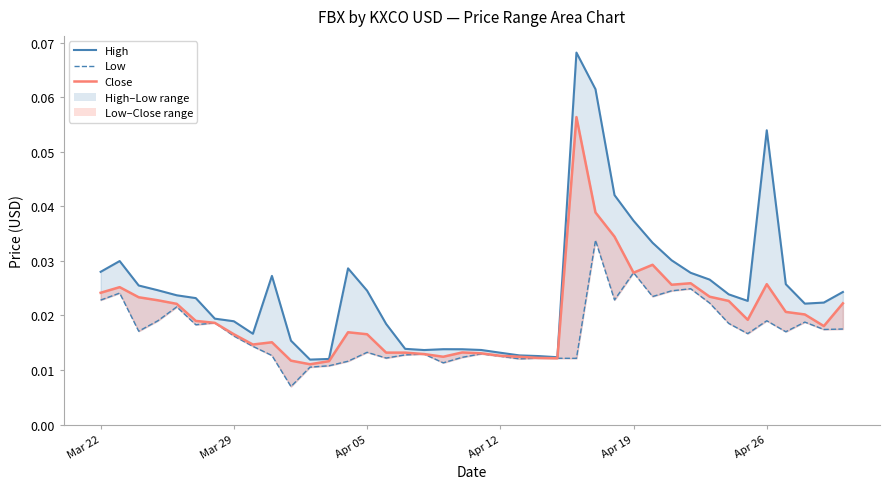

True or false: Close and Low intersect in this chart.

False